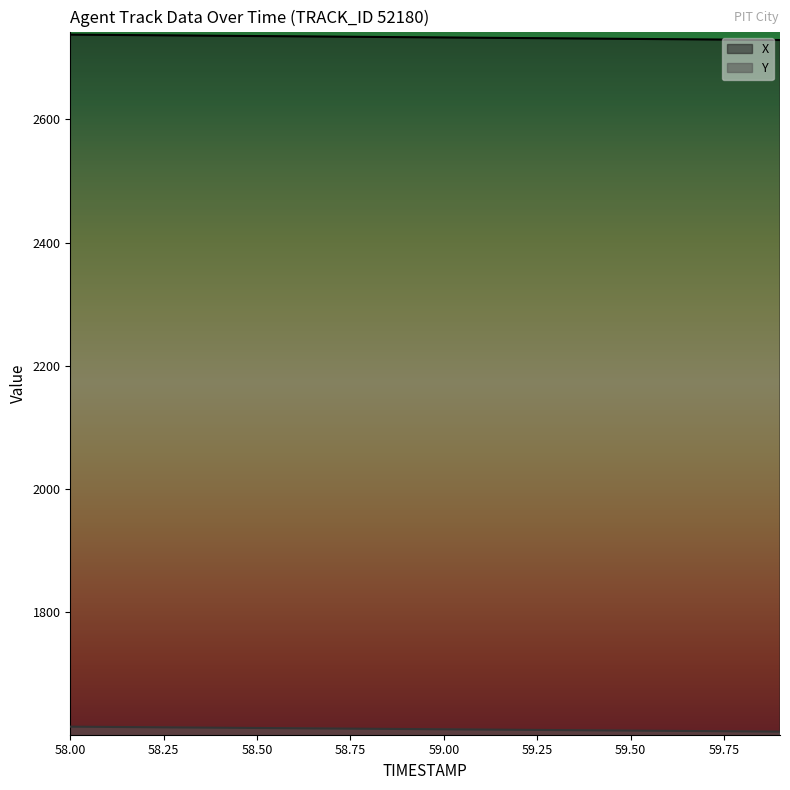

How many lines are shown in the chart?

2